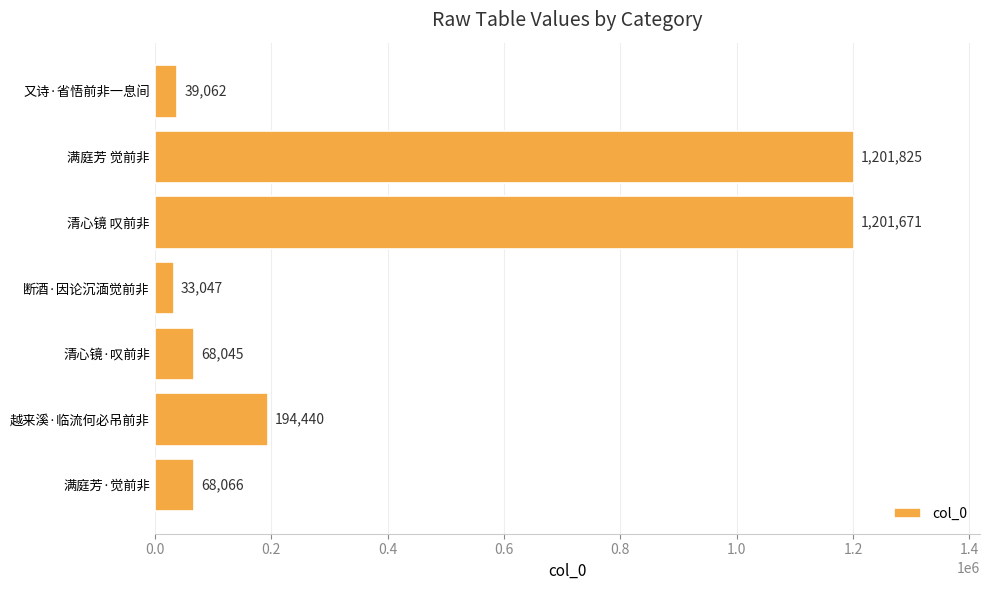

Rank the categories by value from highest to lowest.

满庭芳 觉前非, 清心镜 叹前非, 越来溪·临流何必吊前非, 满庭芳·觉前非, 清心镜·叹前非, 又诗·省悟前非一息间, 断酒·因论沉湎觉前非